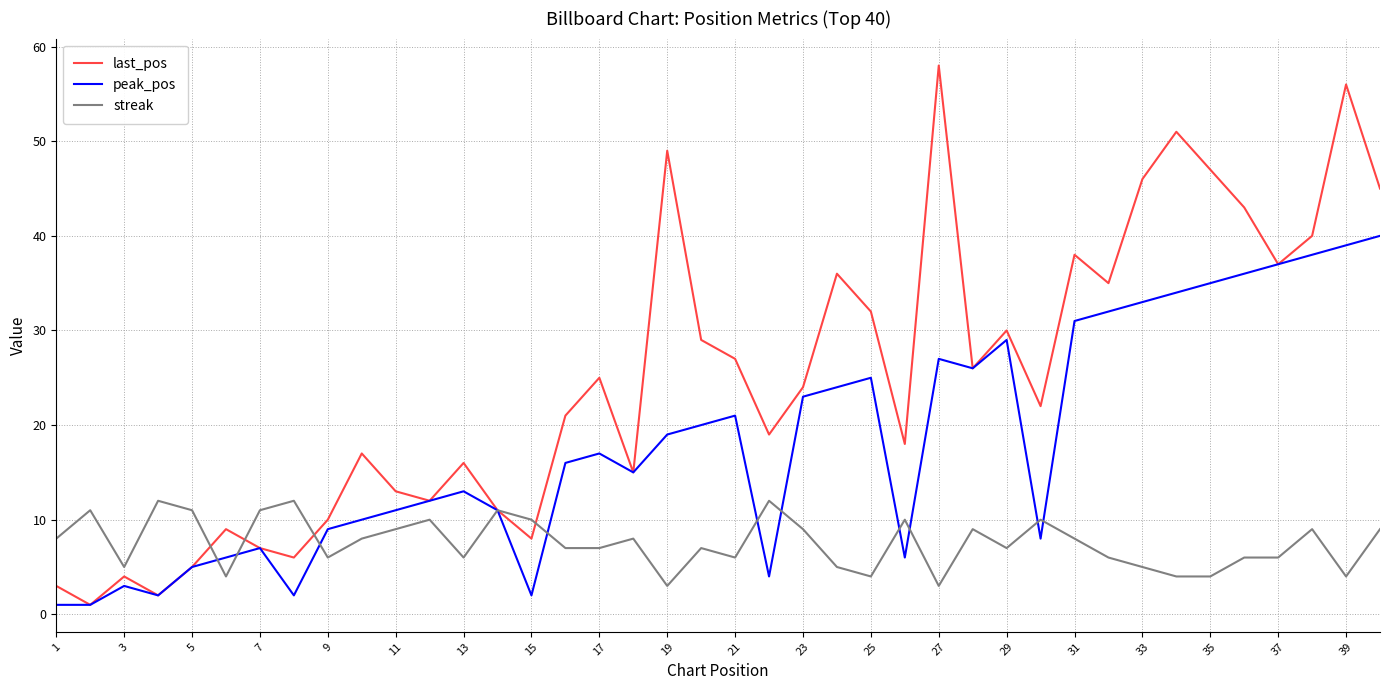

What is the maximum value shown in the chart?

58